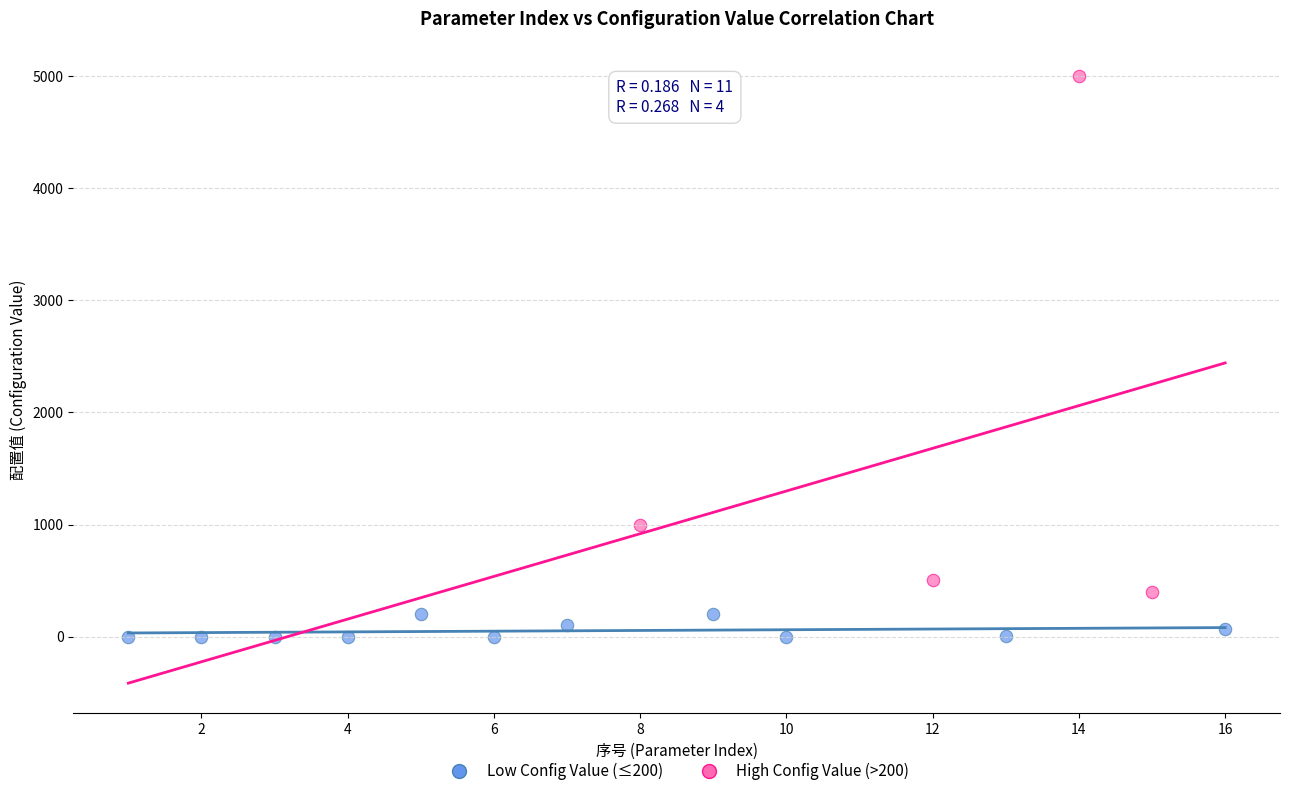

Which series contains the lowest Y value?

Low Config Value (≤200)